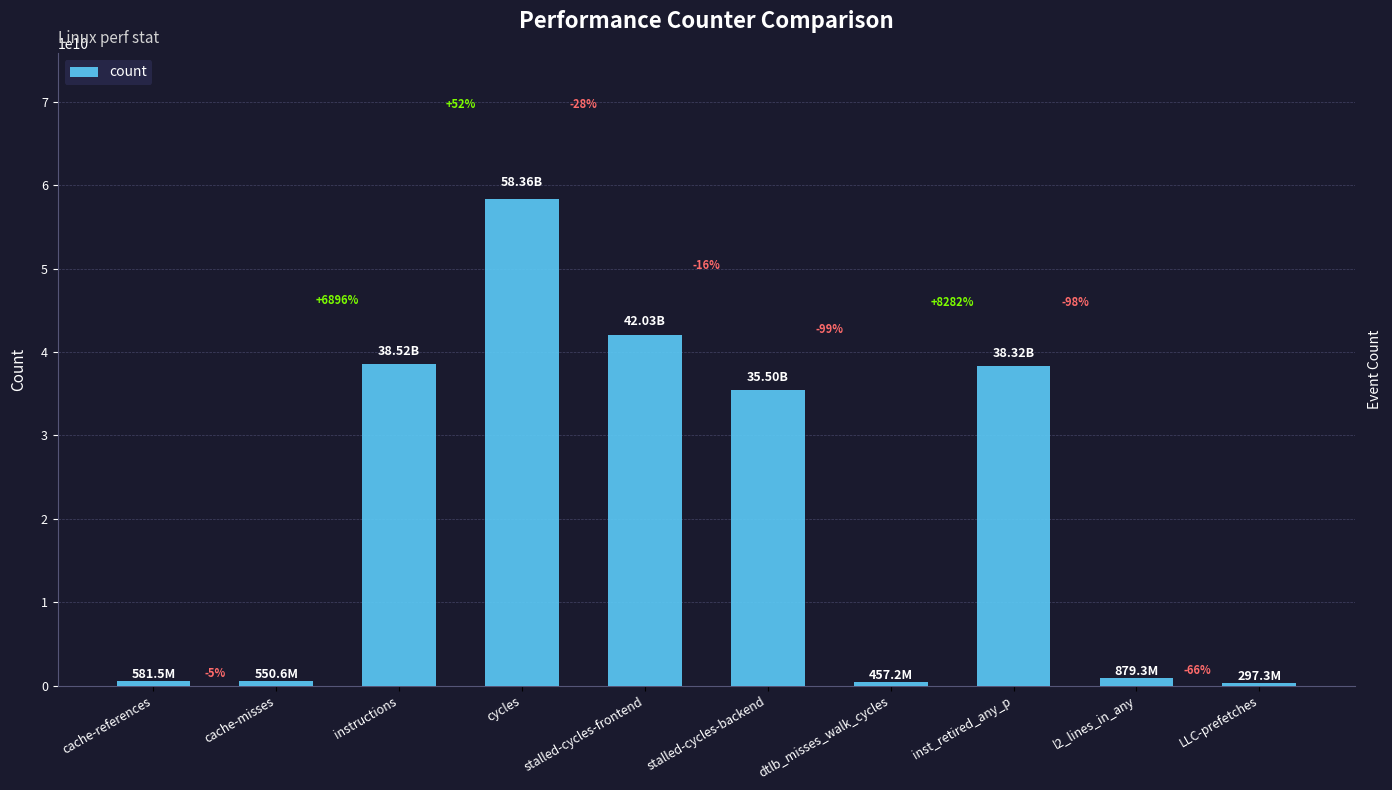

How many bars are there in total?

10